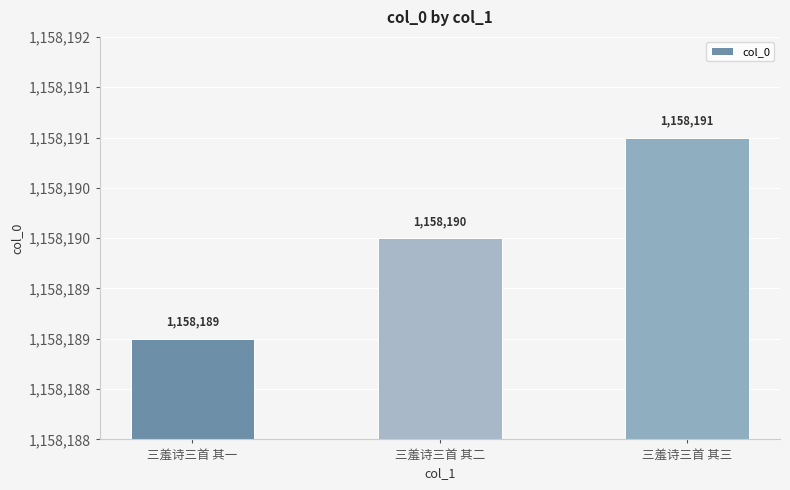

At which label is the value closest to 1158190?

三羞诗三首 其二